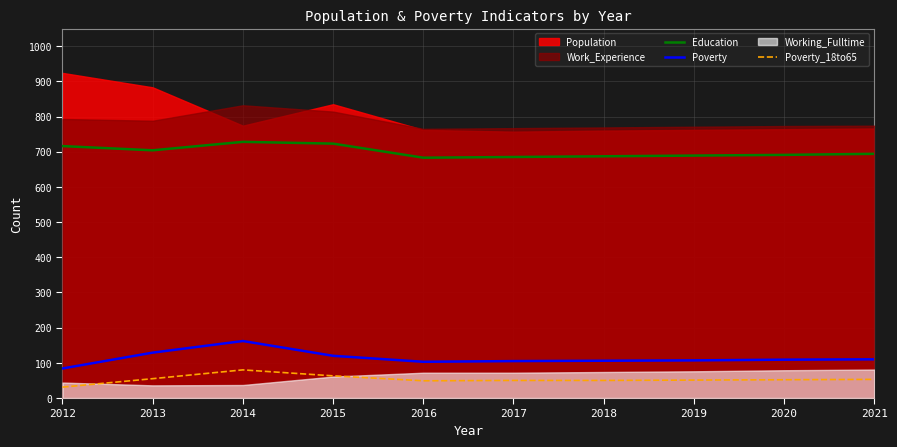

True or false: Poverty_18to65 has more than 1 points higher than both neighbors.

False